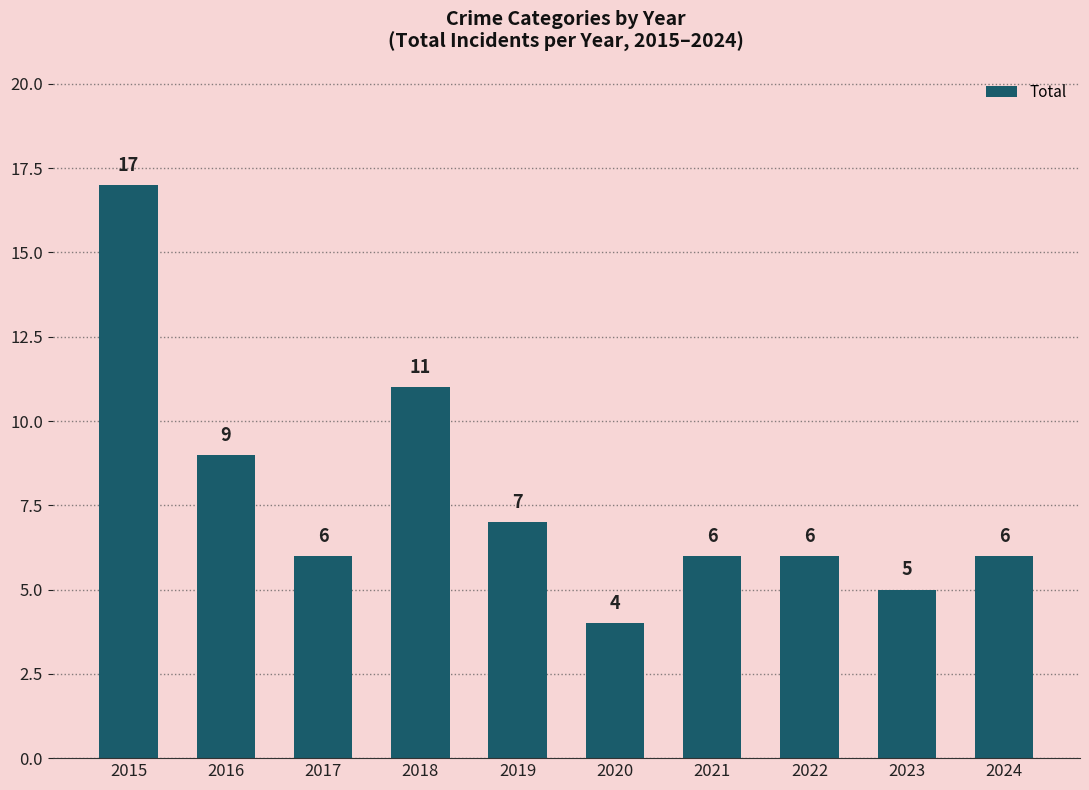

How many categories are shown in the chart?

10